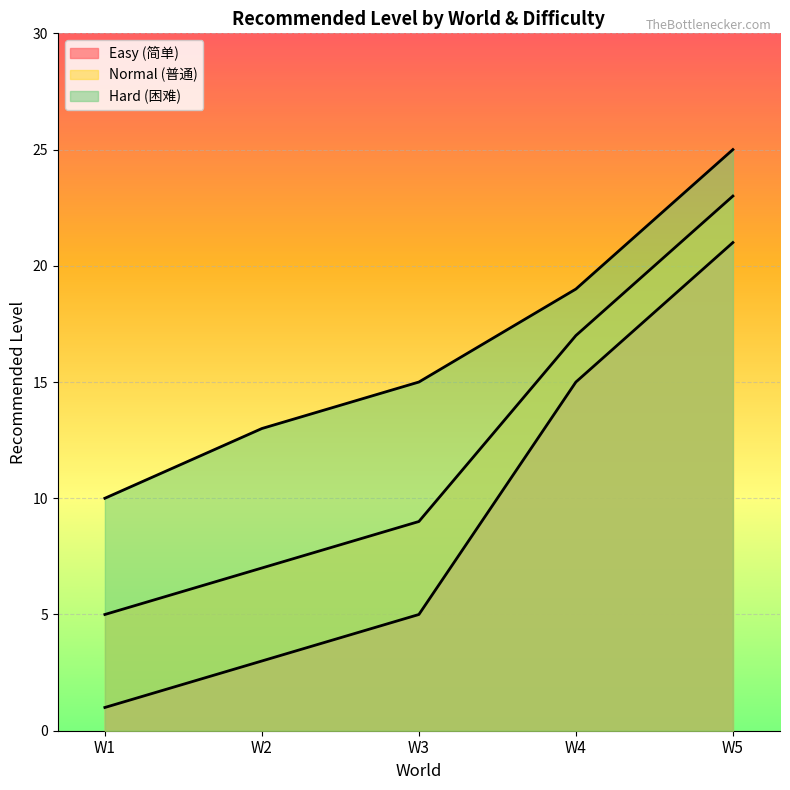

Is the value of Easy (简单) at 世界1-简单 greater than the value of Normal (普通) at 世界5-普通?

No